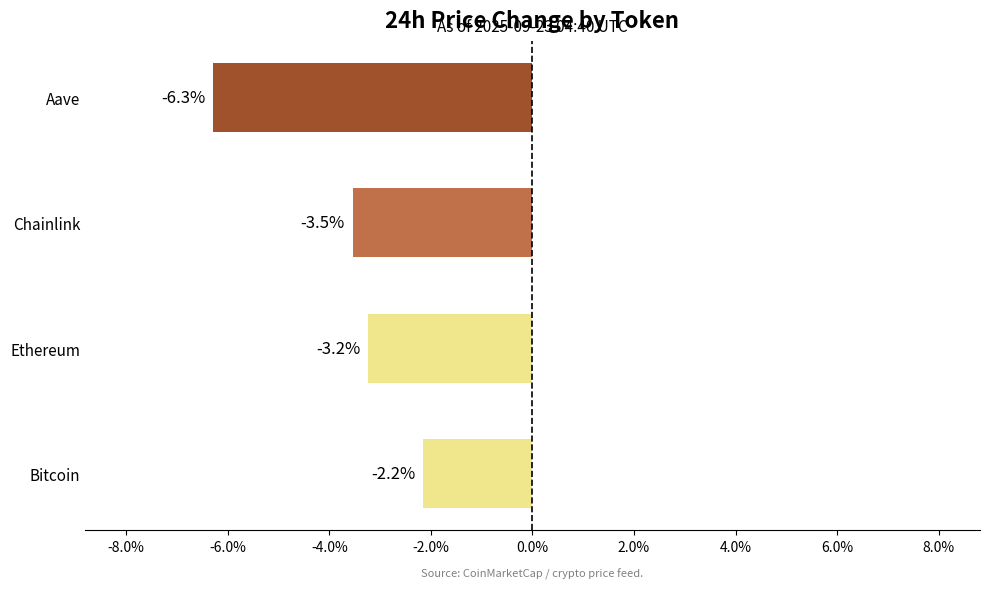

At which category does the chart reach its peak across all series?

Bitcoin